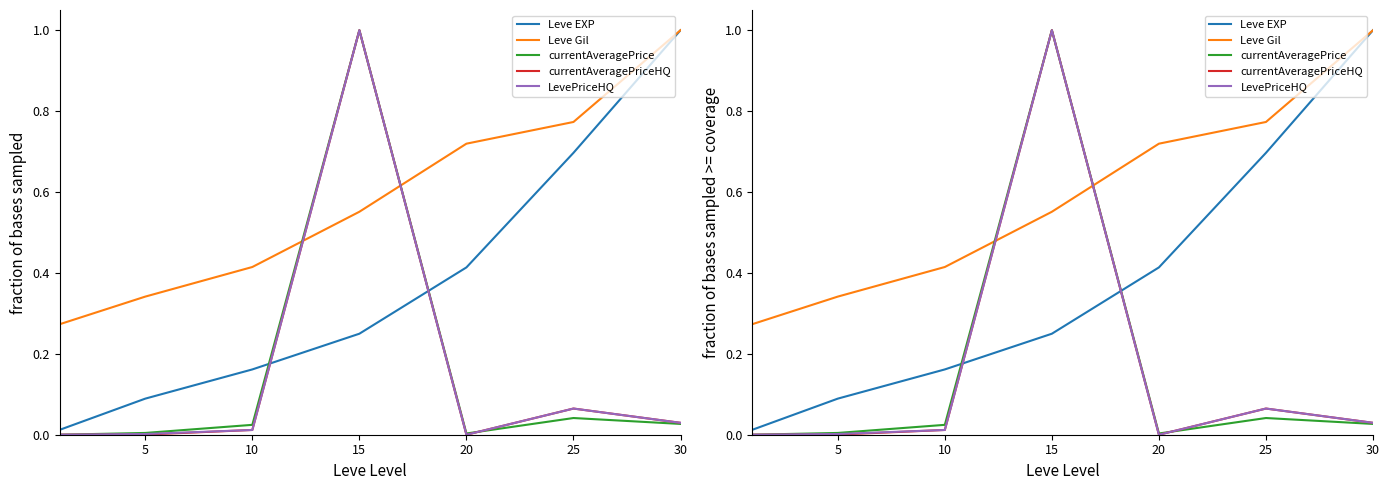

At which label does currentAveragePrice reach its peak?

15